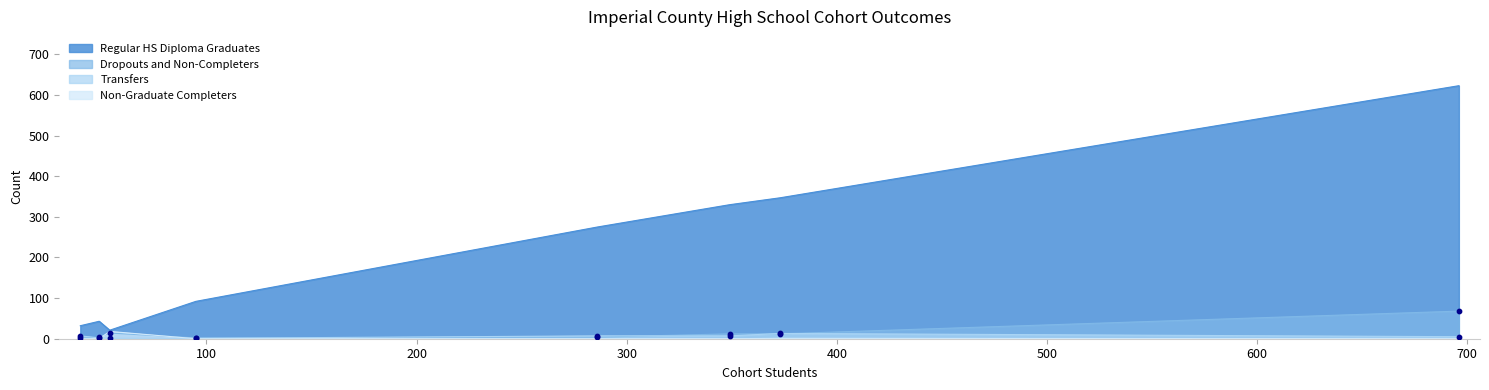

Which series reaches the minimum Y coordinate?

Non-Graduate Completers